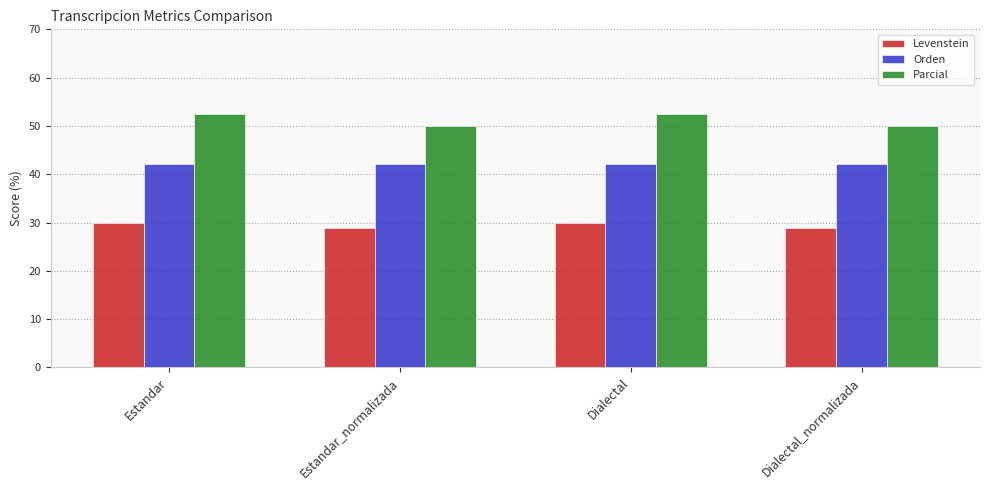

Which series has the largest range (max minus min)?

Parcial